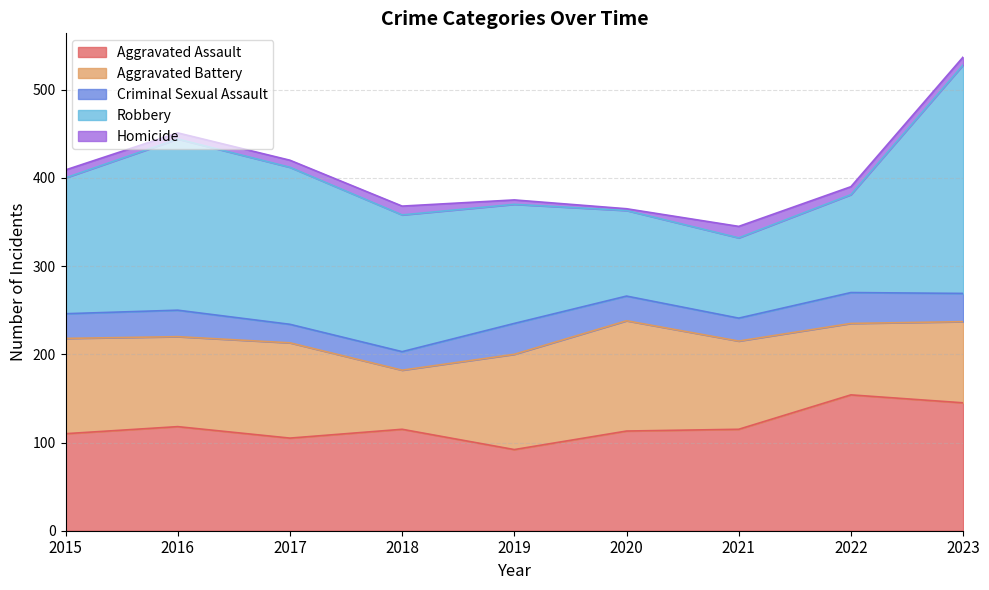

What is the sum of the Aggravated Battery values at 2019 and 2021?

208